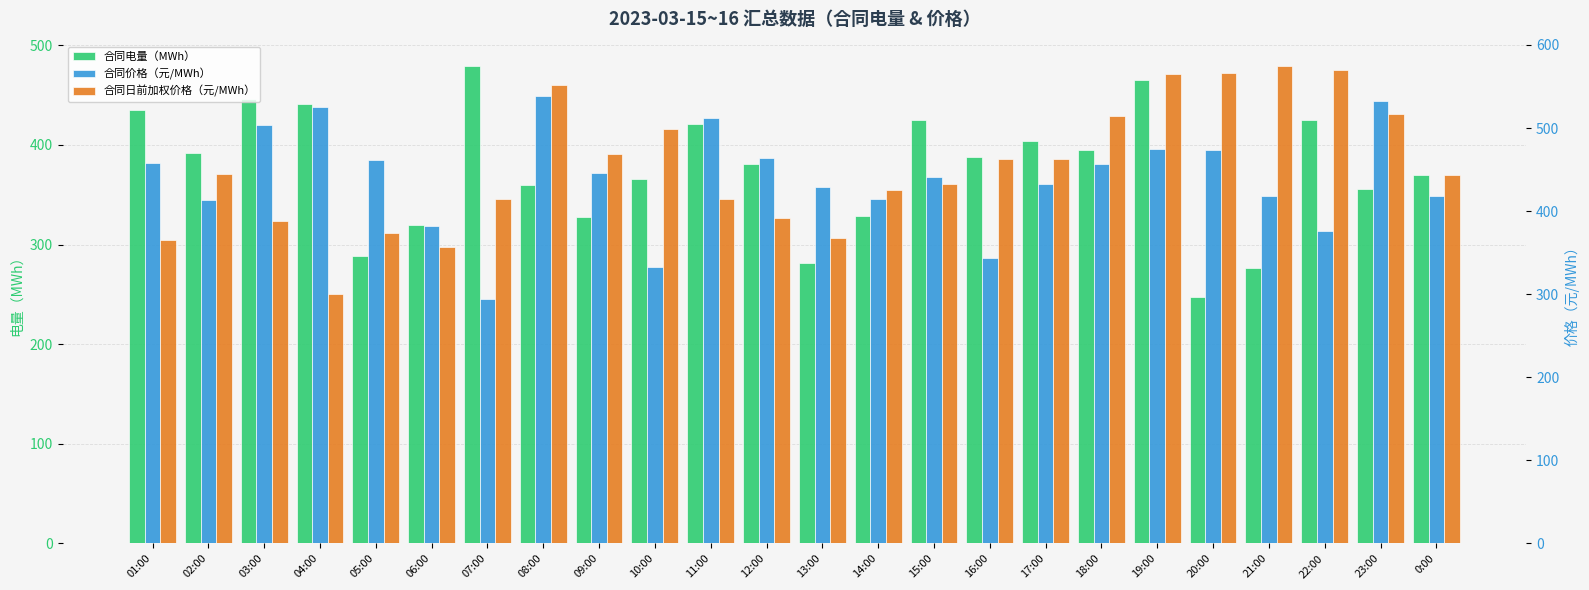

At which label is 合同价格（元/MWh） closest to 416?

14:00